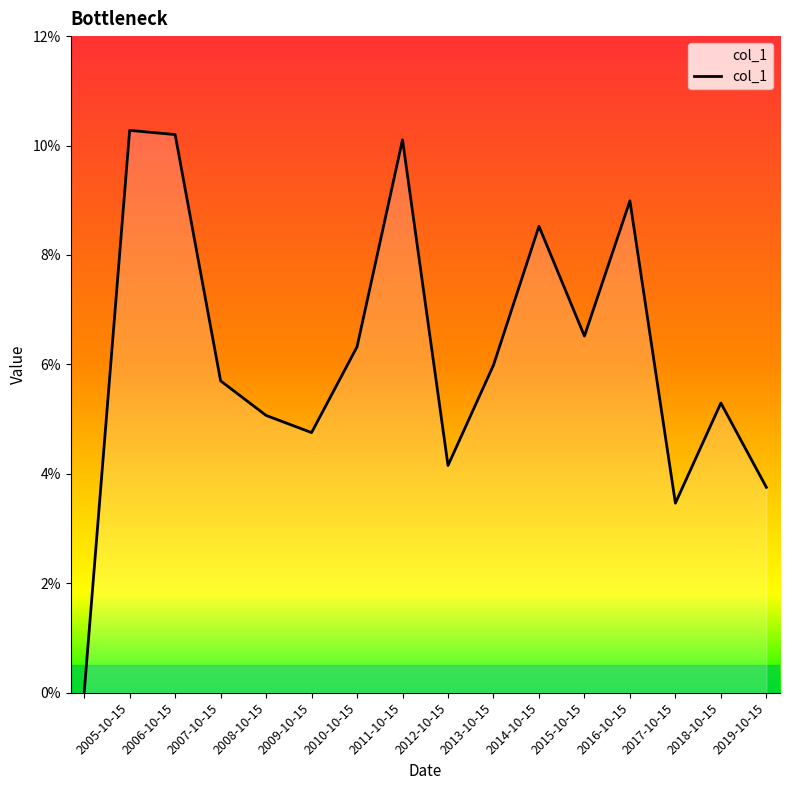

Is this an area chart (filled region under the line)?

Yes